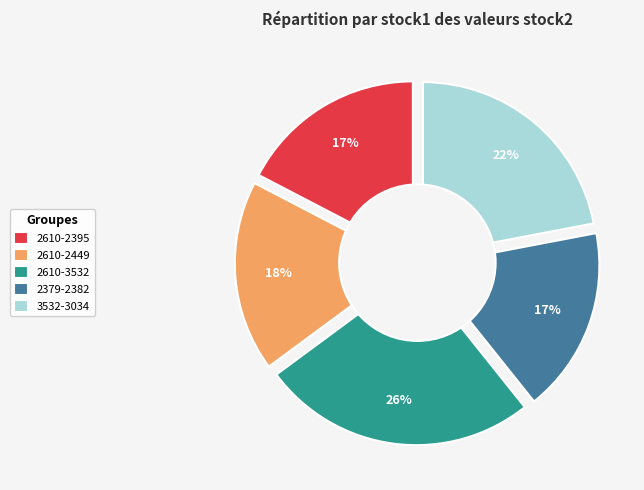

Combined, do 2610 and 3532 account for over 50%?

No